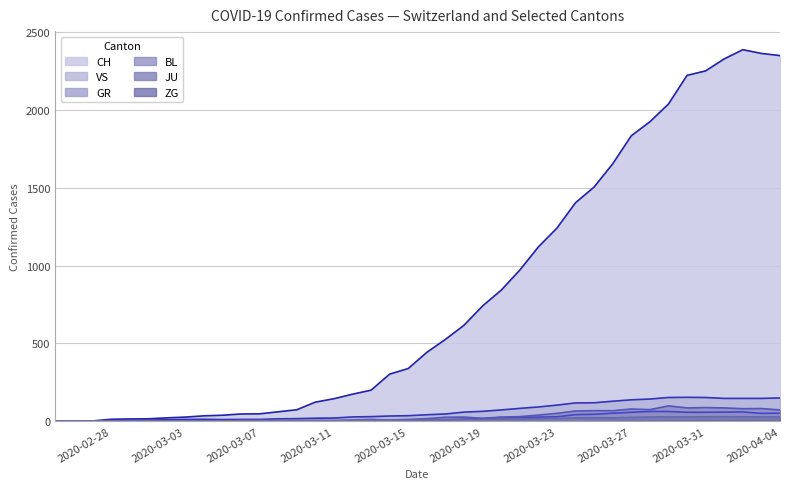

List the series in order of their peak value, highest first.

CH, VS, BL, GR, JU, ZG